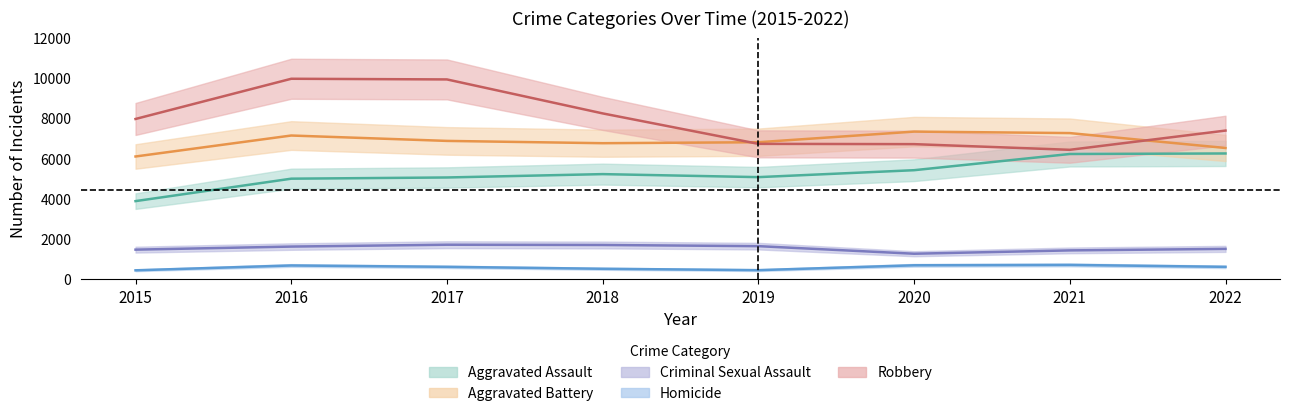

How many values in the Aggravated Assault series are below 5216?

4